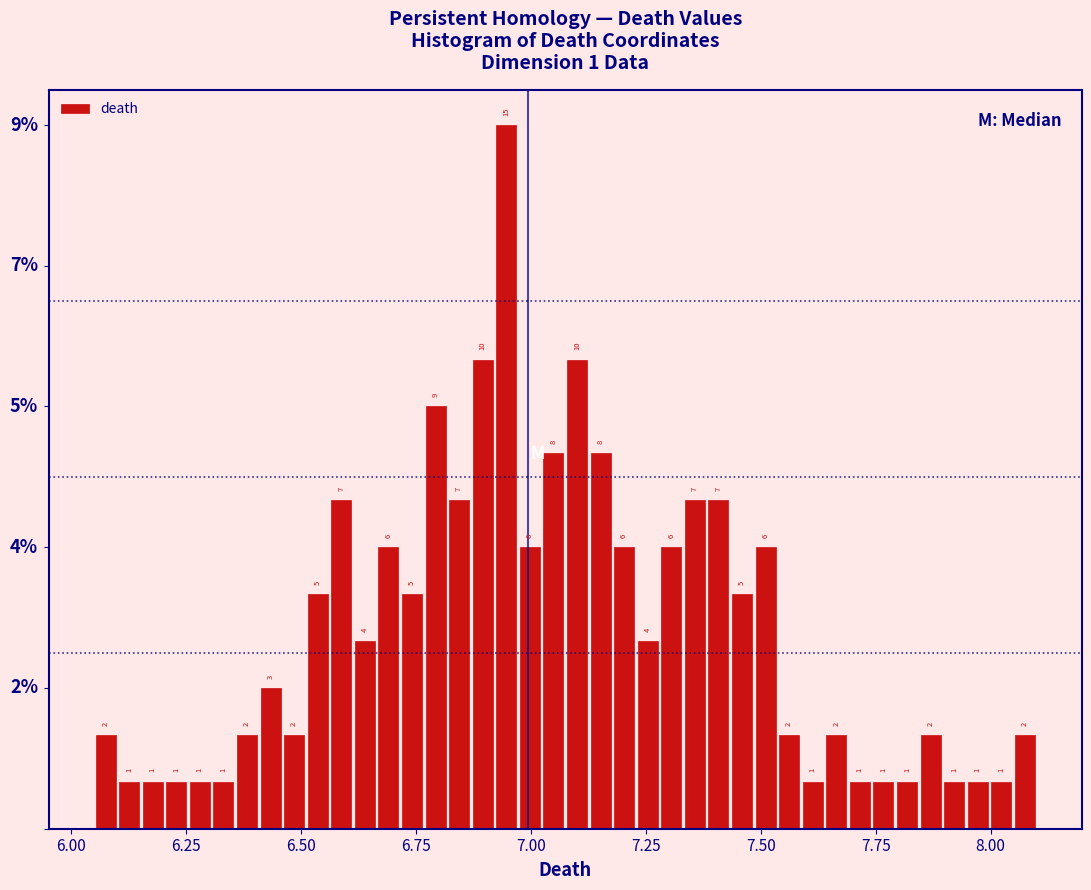

Around what value on the x-axis is the tallest bar? Give the approximate position of its centre, as read against the axis.

6.95